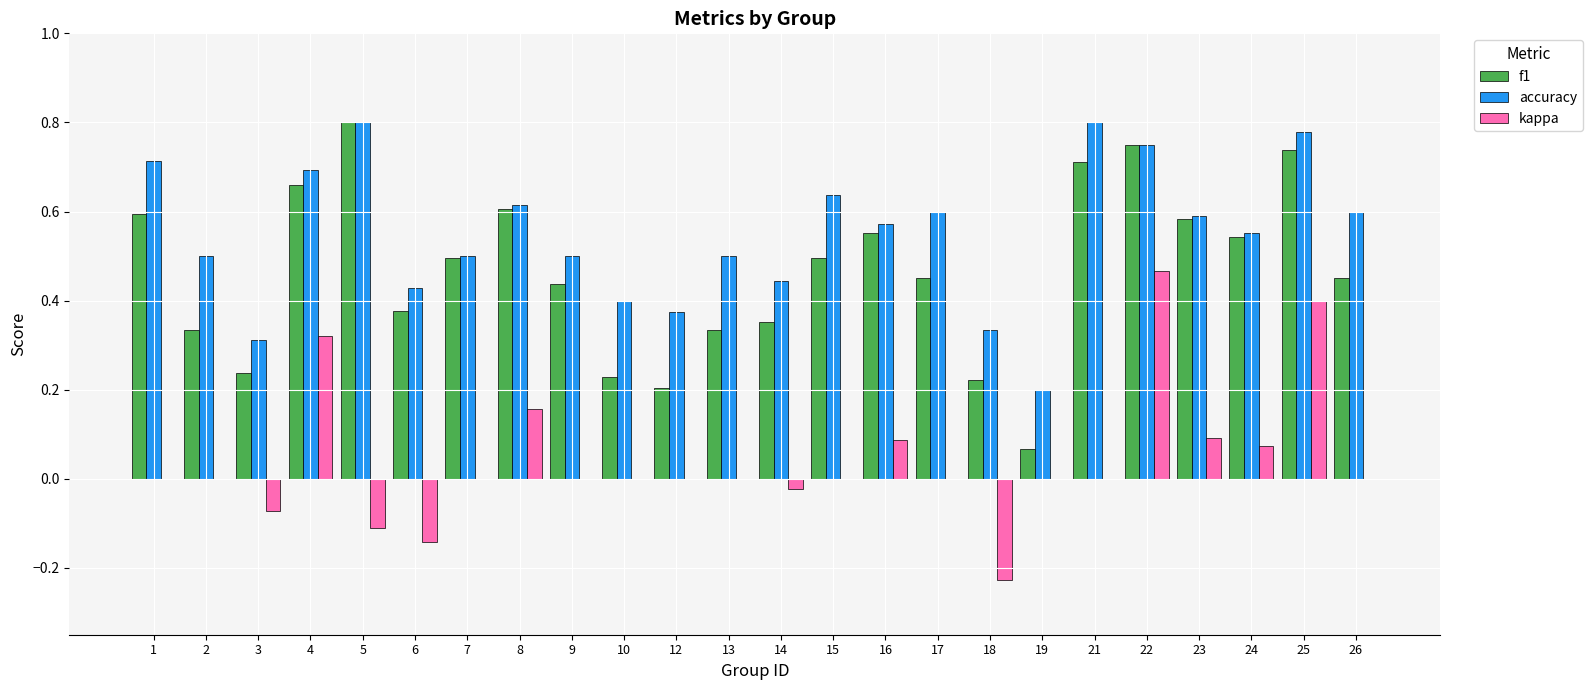

Which series has the largest total across all categories?

accuracy